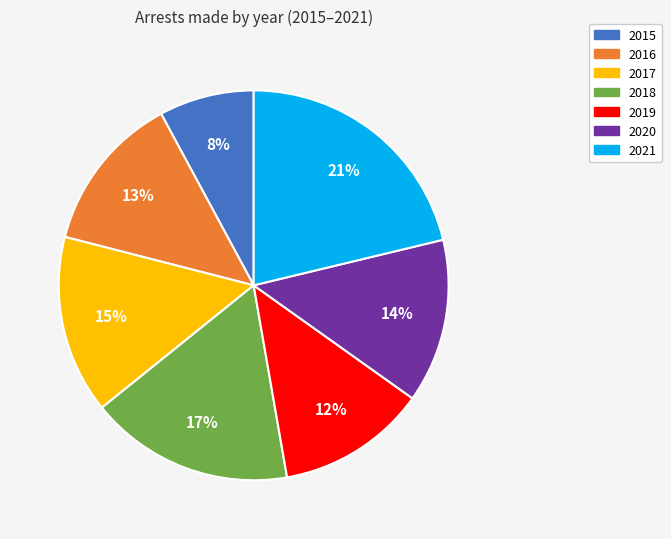

True or false: 2017 accounts for 1% of the total.

False